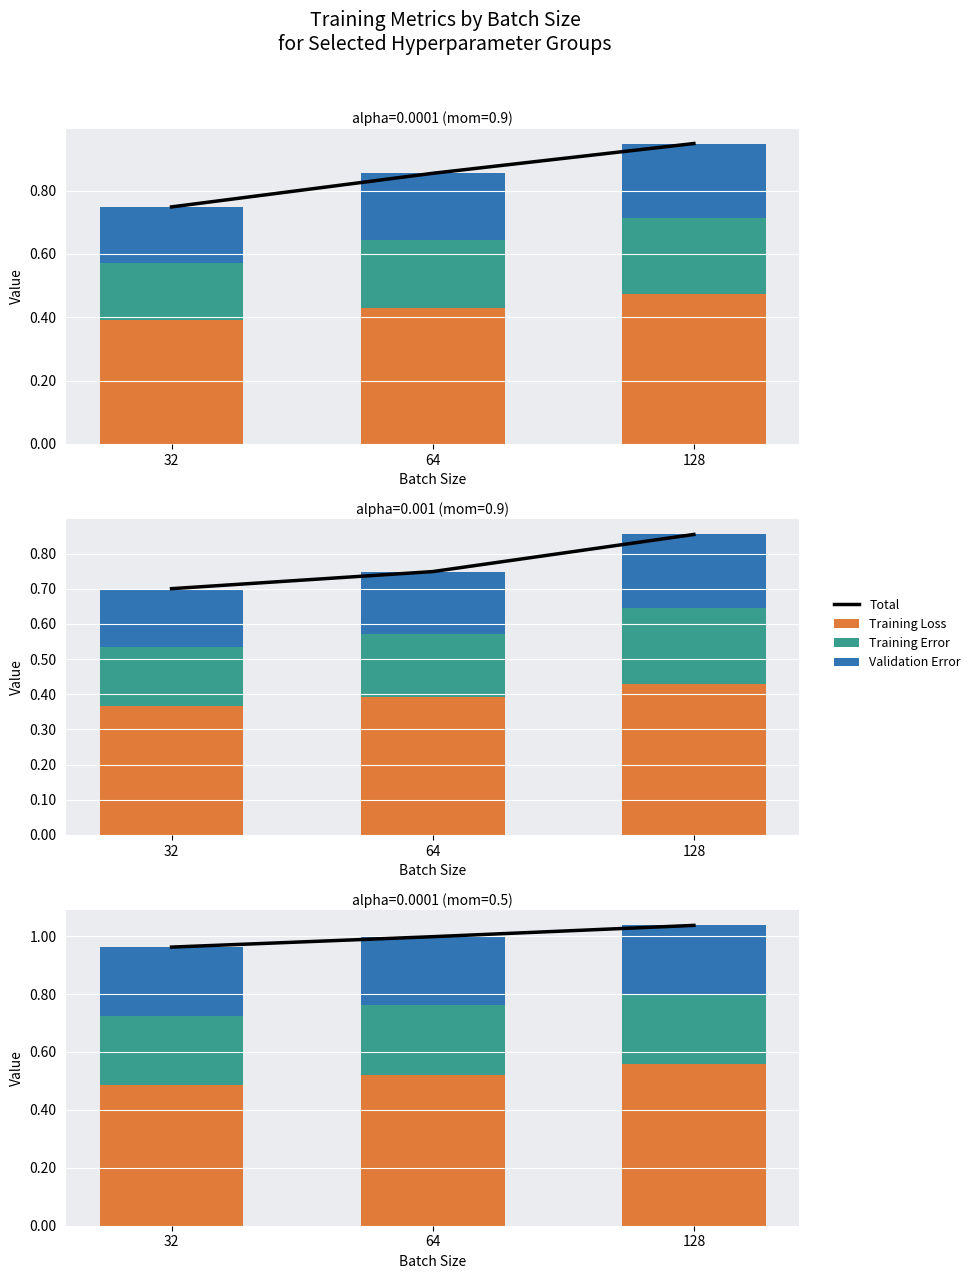

Does the chart contain any negative values?

No